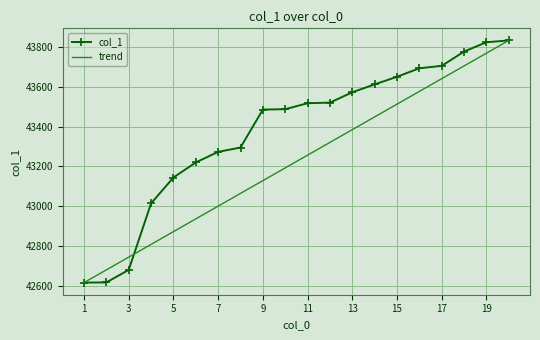

Which series has the largest total across all categories?

col_1